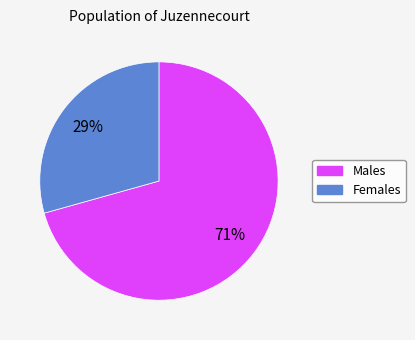

How many segments does this pie chart have?

2